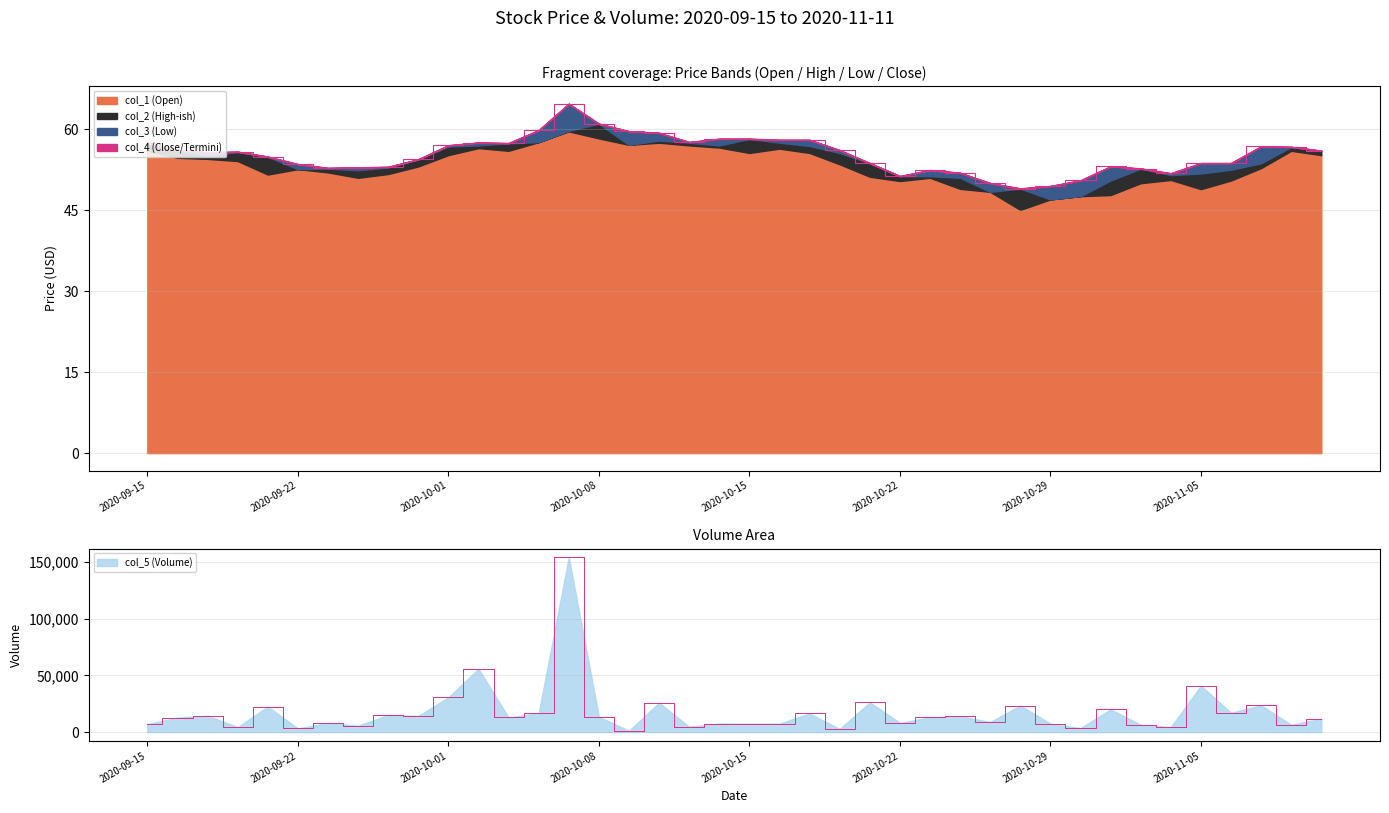

Reading left to right, what are all the values shown in this chart?

col_1: 2020-09-15=56.0	2020-09-16=55.8	2020-09-17=54.5	2020-09-18=54.7	2020-09-21=52.5	2020-09-22=52.9	2020-09-23=52.5	2020-09-24=52.9	2020-09-25=53.0	2020-09-30=54.4	2020-10-01=56.8	2020-10-02=56.7	2020-10-05=57.1	2020-10-06=59.6	2020-10-07=61.0	2020-10-08=60.0	2020-10-09=58.6	2020-10-12=58.0	2020-10-13=57.0	2020-10-14=58.2	2020-10-15=57.5	2020-10-16=57.5	2020-10-19=56.4	2020-10-20=53.7	2020-10-21=52.3	2020-10-22=51.3	2020-10-23=51.0	2020-10-26=49.0	2020-10-27=49.0	2020-10-28=49.0	2020-10-29=49.0	2020-10-30=50.5	2020-11-02=52.7	2020-11-03=51.5	2020-11-04=51.8	2020-11-05=52.8	2020-11-06=53.7	2020-11-09=56.7	2020-11-10=56.0	2020-11-11=55.2
col_2: 2020-09-15=57.5	2020-09-16=56.1	2020-09-17=55.0	2020-09-18=55.8	2020-09-21=54.9	2020-09-22=52.6	2020-09-23=52.7	2020-09-24=52.4	2020-09-25=52.9	2020-09-30=54.4	2020-10-01=56.8	2020-10-02=57.0	2020-10-05=57.4	2020-10-06=57.6	2020-10-07=59.7	2020-10-08=61.0	2020-10-09=57.1	2020-10-12=57.9	2020-10-13=57.5	2020-10-14=57.0	2020-10-15=58.2	2020-10-16=57.5	2020-10-19=56.9	2020-10-20=55.6	2020-10-21=53.7	2020-10-22=51.3	2020-10-23=51.3	2020-10-26=51.0	2020-10-27=48.4	2020-10-28=49.0	2020-10-29=47.0	2020-10-30=47.6	2020-11-02=50.5	2020-11-03=52.7	2020-11-04=51.5	2020-11-05=51.8	2020-11-06=52.5	2020-11-09=53.7	2020-11-10=56.7	2020-11-11=56.0
col_3: 2020-09-15=56.0	2020-09-16=54.7	2020-09-17=54.5	2020-09-18=54.1	2020-09-21=51.6	2020-09-22=52.6	2020-09-23=52.0	2020-09-24=51.0	2020-09-25=51.7	2020-09-30=53.1	2020-10-01=55.2	2020-10-02=56.5	2020-10-05=56.0	2020-10-06=57.6	2020-10-07=59.6	2020-10-08=58.3	2020-10-09=57.1	2020-10-12=57.5	2020-10-13=57.0	2020-10-14=56.6	2020-10-15=55.6	2020-10-16=56.4	2020-10-19=55.6	2020-10-20=53.5	2020-10-21=51.2	2020-10-22=50.4	2020-10-23=51.0	2020-10-26=49.0	2020-10-27=48.4	2020-10-28=45.0	2020-10-29=47.0	2020-10-30=47.6	2020-11-02=47.8	2020-11-03=50.0	2020-11-04=50.6	2020-11-05=48.9	2020-11-06=50.5	2020-11-09=52.8	2020-11-10=56.0	2020-11-11=55.2
col_4: 2020-09-15=57.5	2020-09-16=56.1	2020-09-17=55.7	2020-09-18=55.8	2020-09-21=54.9	2020-09-22=53.5	2020-09-23=52.8	2020-09-24=52.9	2020-09-25=53.0	2020-09-30=54.4	2020-10-01=57.0	2020-10-02=57.5	2020-10-05=57.4	2020-10-06=59.8	2020-10-07=64.7	2020-10-08=61.0	2020-10-09=59.6	2020-10-12=59.3	2020-10-13=57.6	2020-10-14=58.2	2020-10-15=58.2	2020-10-16=58.0	2020-10-19=58.0	2020-10-20=56.1	2020-10-21=53.7	2020-10-22=51.3	2020-10-23=52.4	2020-10-26=51.9	2020-10-27=50.0	2020-10-28=49.0	2020-10-29=49.5	2020-10-30=50.5	2020-11-02=53.1	2020-11-03=52.7	2020-11-04=51.8	2020-11-05=53.7	2020-11-06=53.7	2020-11-09=56.8	2020-11-10=56.7	2020-11-11=56.0
col_5: 2020-09-15=7004.0	2020-09-16=12819.0	2020-09-17=14463.0	2020-09-18=4420.0	2020-09-21=22464.0	2020-09-22=3238.0	2020-09-23=8166.0	2020-09-24=5537.0	2020-09-25=15038.0	2020-09-30=14250.0	2020-10-01=30681.0	2020-10-02=55805.0	2020-10-05=12907.0	2020-10-06=16615.0	2020-10-07=154112.0	2020-10-08=13484.0	2020-10-09=1235.0	2020-10-12=25850.0	2020-10-13=4669.0	2020-10-14=7539.0	2020-10-15=7366.0	2020-10-16=7474.0	2020-10-19=16443.0	2020-10-20=2681.0	2020-10-21=26227.0	2020-10-22=8125.0	2020-10-23=12981.0	2020-10-26=14060.0	2020-10-27=8795.0	2020-10-28=23422.0	2020-10-29=7462.0	2020-10-30=3500.0	2020-11-02=20061.0	2020-11-03=6474.0	2020-11-04=4456.0	2020-11-05=40875.0	2020-11-06=17021.0	2020-11-09=23586.0	2020-11-10=6467.0	2020-11-11=11856.0